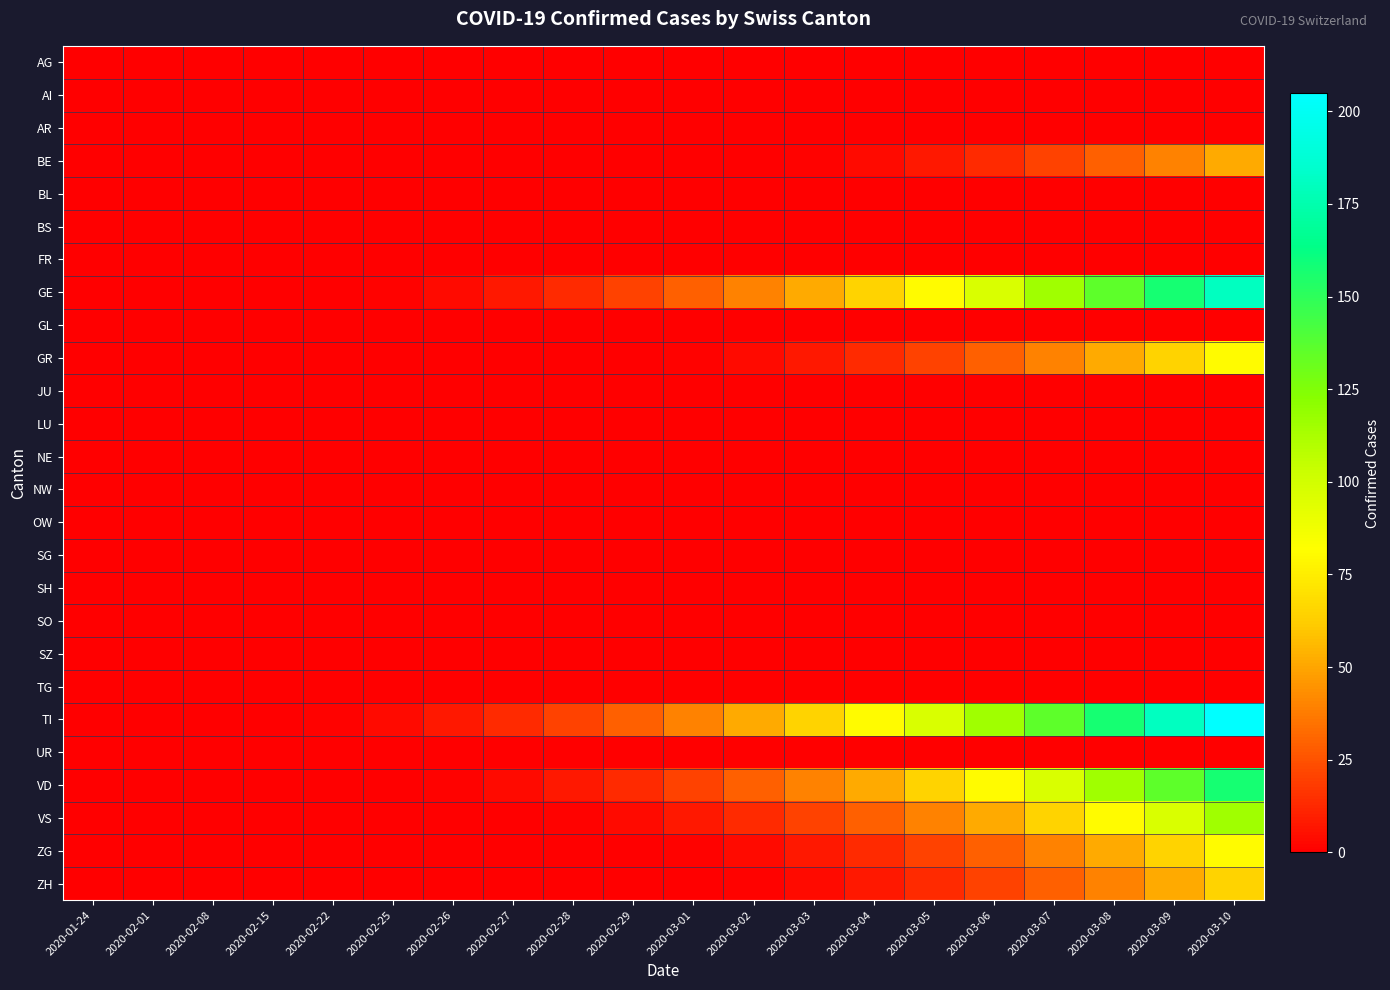

List the series in order of their peak value, lowest first.

AG, AI, AR, BL, BS, FR, GL, JU, LU, NE, NW, OW, SG, SH, SO, SZ, TG, UR, BE, ZH, GR, ZG, VS, VD, GE, TI